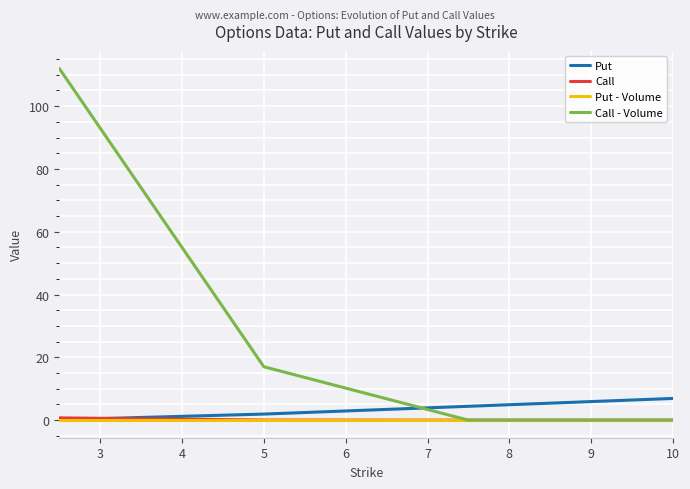

What is the maximum value for Call - Volume?

112.0